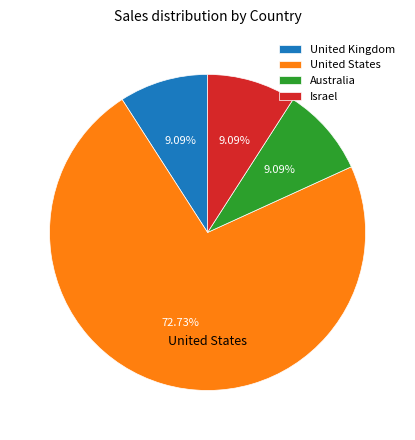

What is the largest slice in the pie chart?

United States